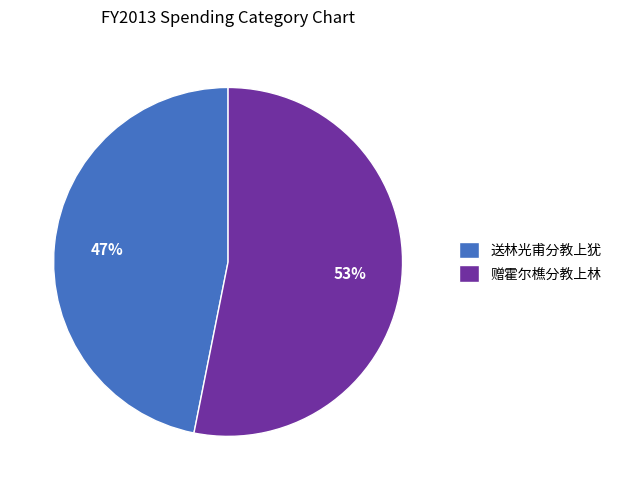

How many segments does this pie chart have?

2